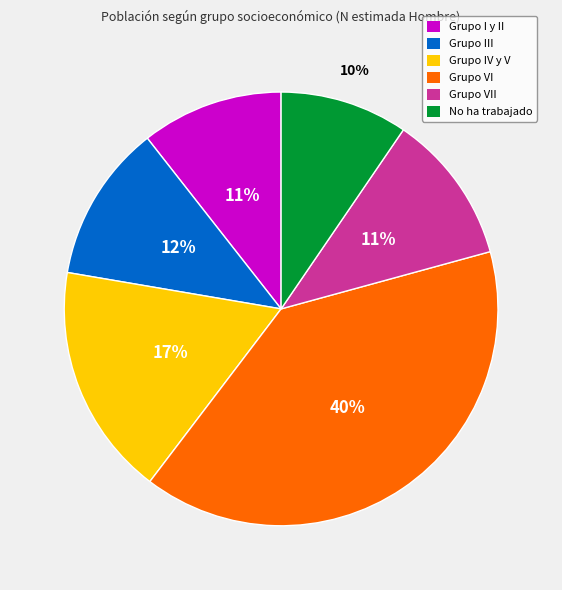

Is the sum of Grupo III and Grupo VI greater than half?

Yes